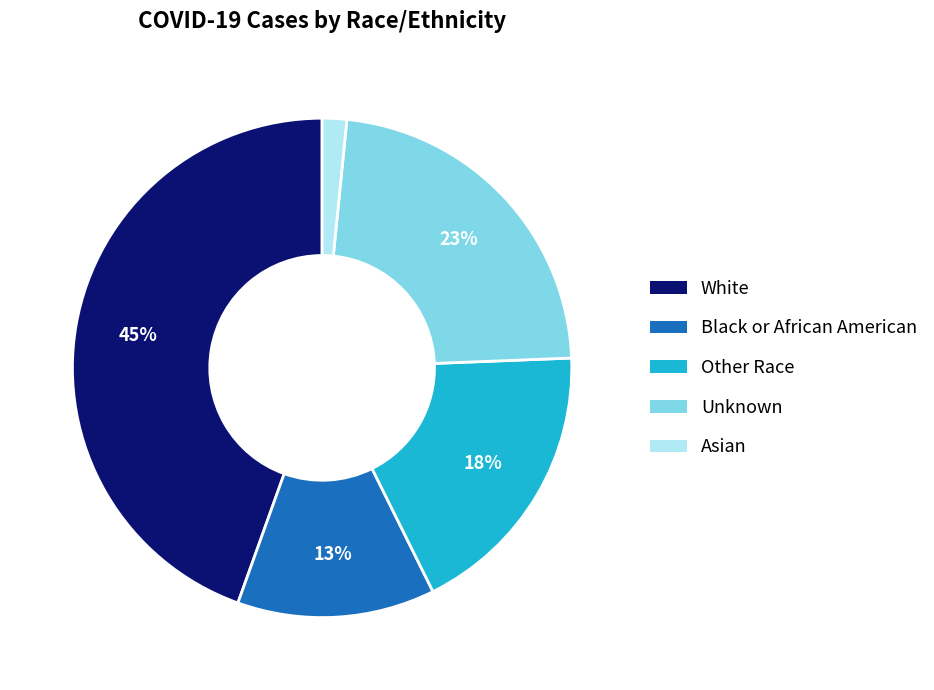

Is the sum of Asian and Unknown greater than half?

No